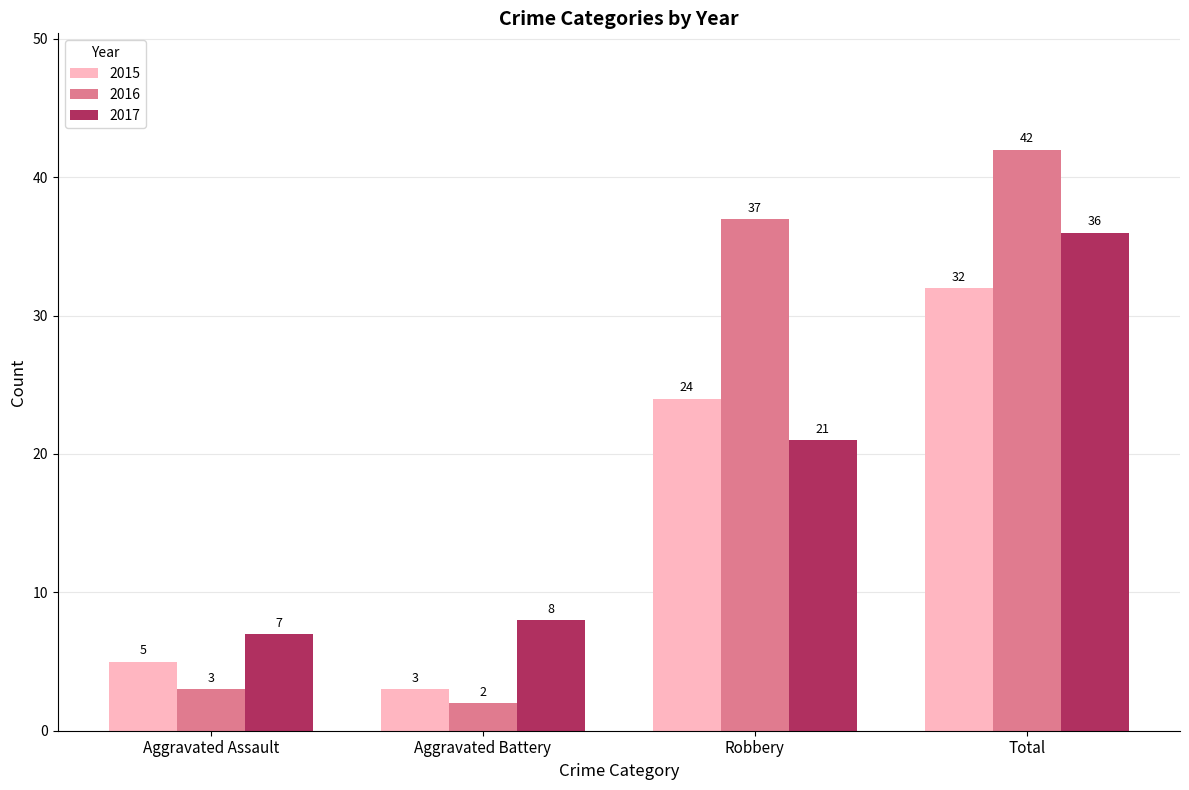

What is the spread (max minus min) of values at Aggravated Battery?

6